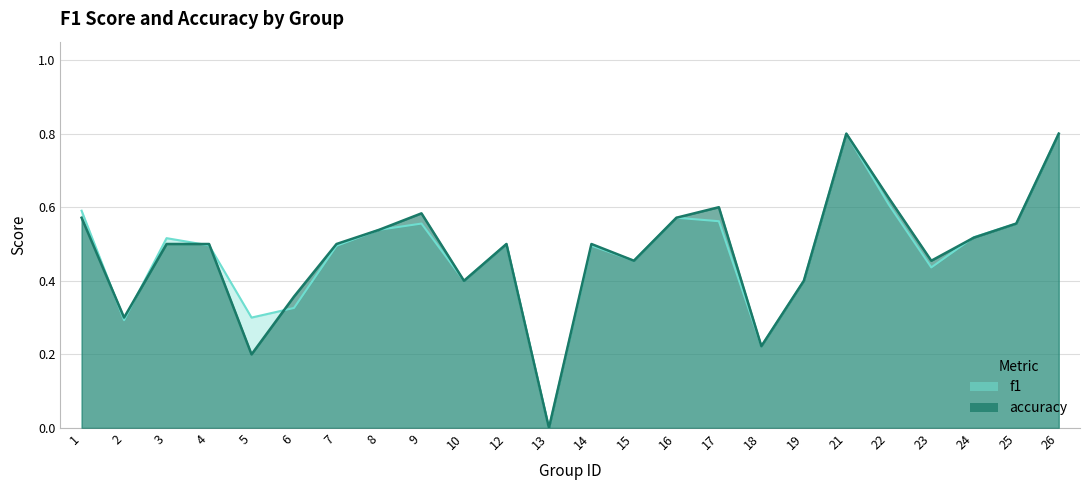

The value of f1 at 7 is 0.3. True or false?

False